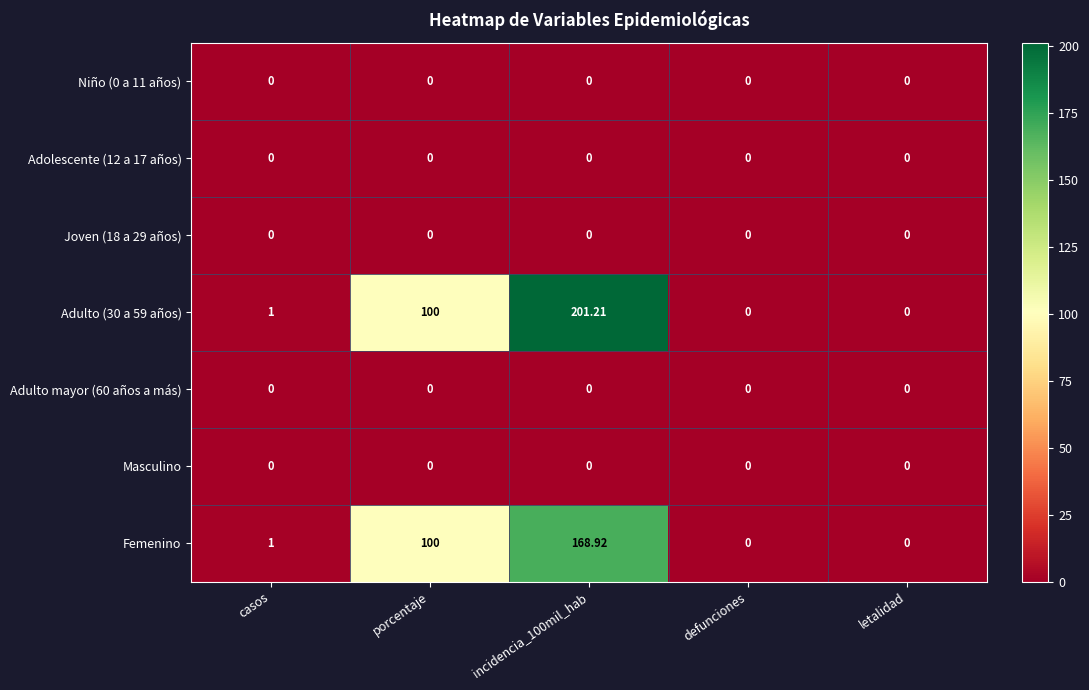

At which label is Femenino closest to 84?

porcentaje